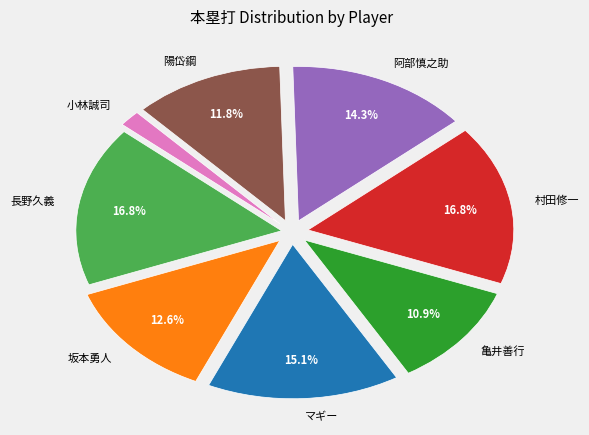

To the nearest percent, what is the average slice percentage?

12%